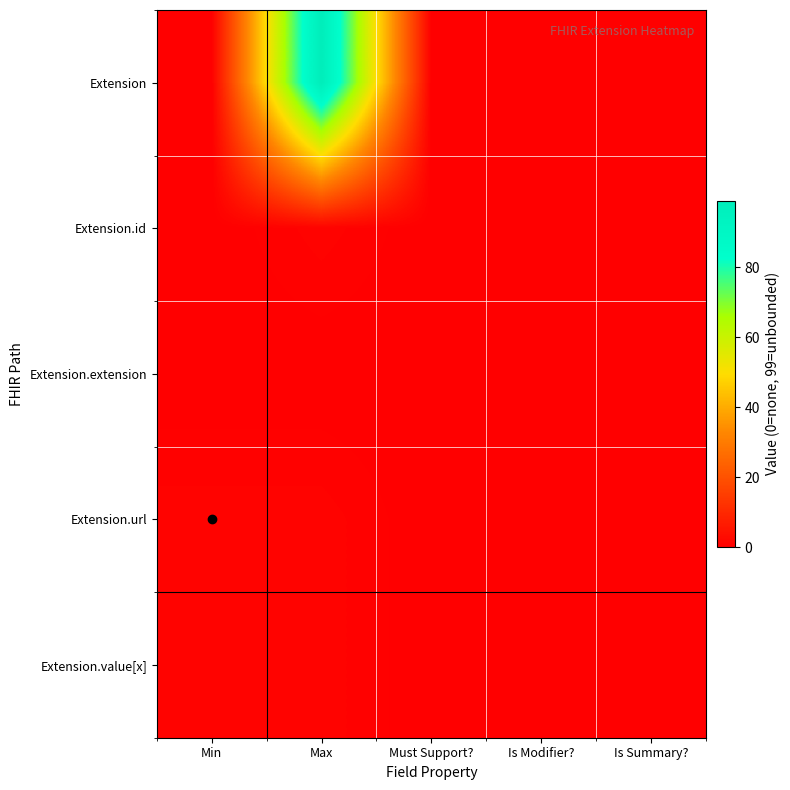

Between Is Modifier? and Must Support?, which is larger?

Is Modifier?